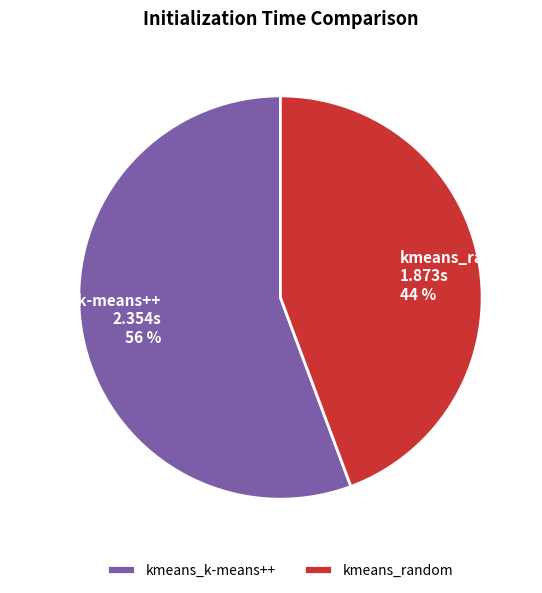

Is it true that kmeans_random is 44% of the pie?

True